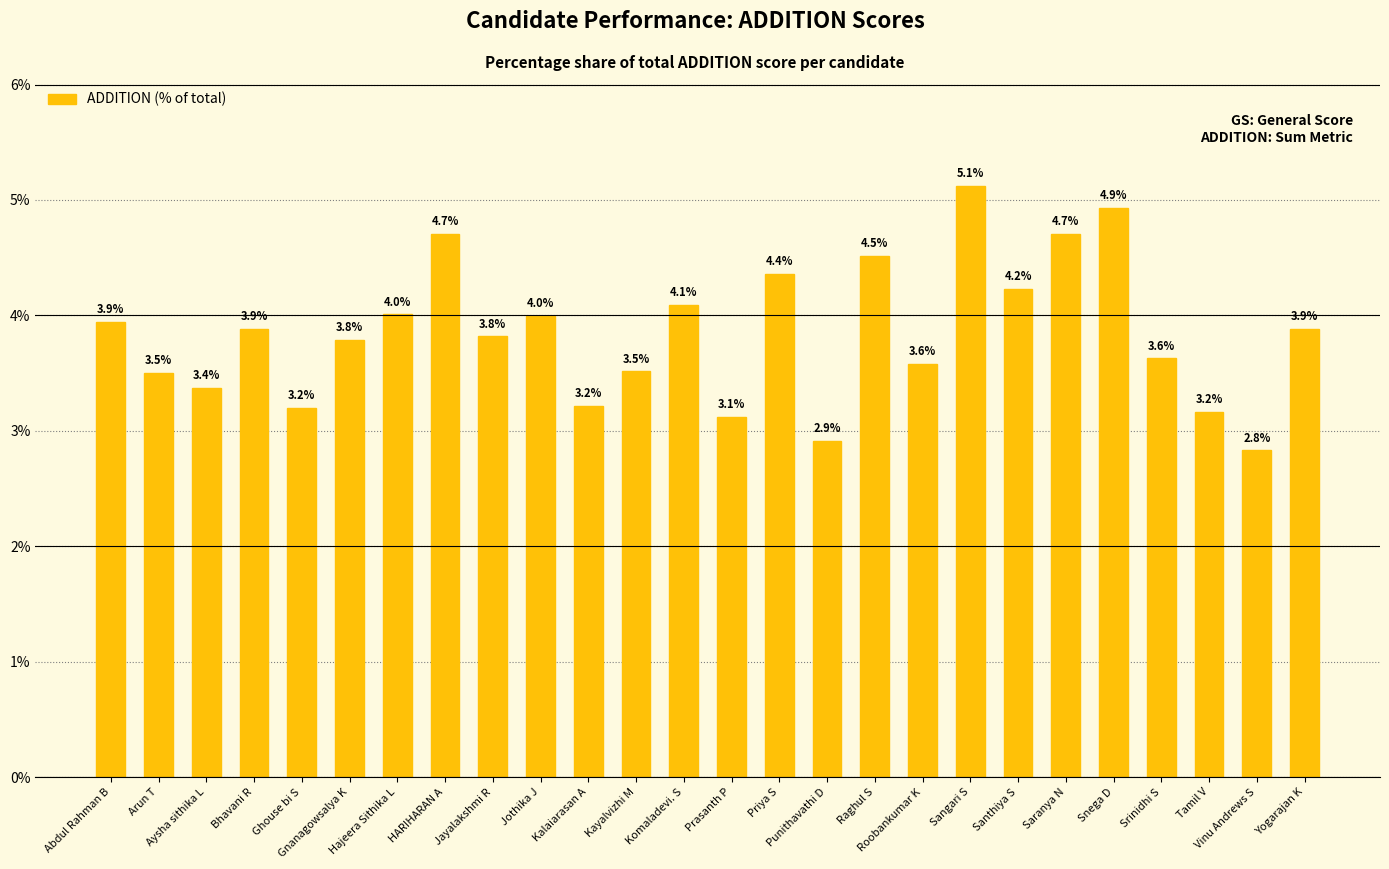

Reading right to left, transcribe all the data shown in this chart.

Yogarajan K=3.9	Vinu Andrews S=2.8	Tamil V=3.2	Srinidhi S=3.6	Snega D=4.9	Saranya N=4.7	Santhiya S=4.2	Sangari S=5.1	Roobankumar K=3.6	Raghul S=4.5	Punithavathi D=2.9	Priya S=4.4	Prasanth P=3.1	Komaladevi. S=4.1	Kayalvizhi M=3.5	Kalaiarasan A=3.2	Jothika J=4.0	Jayalakshmi R=3.8	HARIHARAN A=4.7	Hajeera Sithika L=4.0	Gnanagowsalya K=3.8	Ghouse bi S=3.2	Bhavani R=3.9	Aysha sithika L=3.4	Arun T=3.5	Abdul Rahman B=3.9